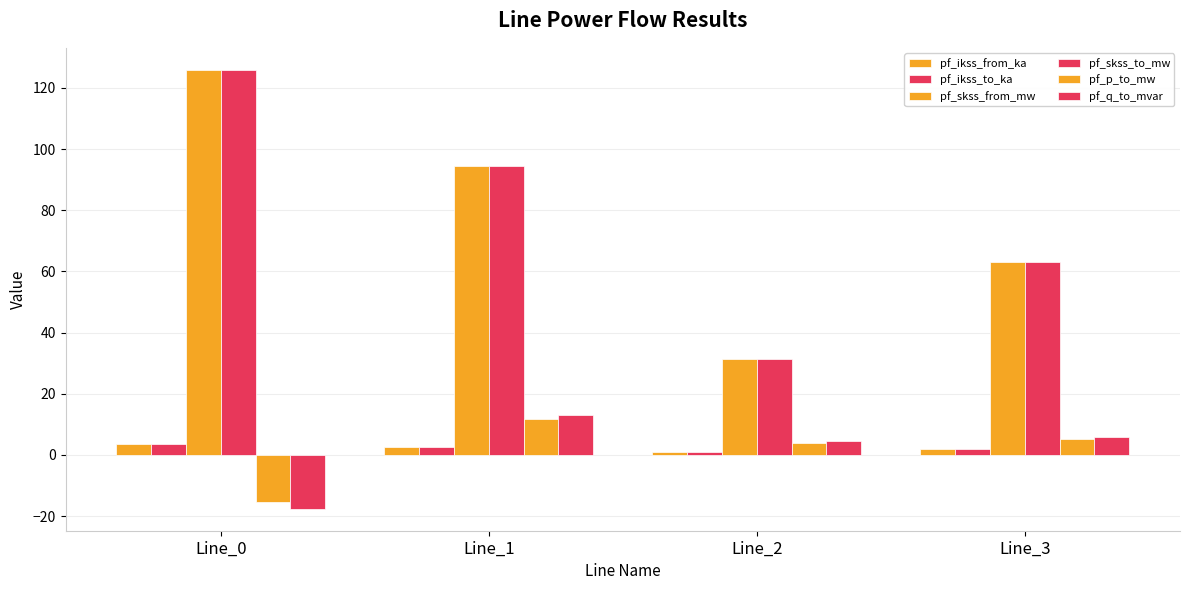

Reading right to left, list all the values displayed in this chart.

pf_ikss_from_ka: Line_3=1.8	Line_2=0.9	Line_1=2.7	Line_0=3.6
pf_ikss_to_ka: Line_3=1.8	Line_2=0.9	Line_1=2.7	Line_0=3.6
pf_skss_from_mw: Line_3=63.0	Line_2=31.5	Line_1=94.5	Line_0=125.9
pf_skss_to_mw: Line_3=63.0	Line_2=31.5	Line_1=94.5	Line_0=125.9
pf_p_to_mw: Line_3=5.2	Line_2=3.8	Line_1=11.6	Line_0=-15.4
pf_q_to_mvar: Line_3=5.9	Line_2=4.4	Line_1=13.2	Line_0=-17.6